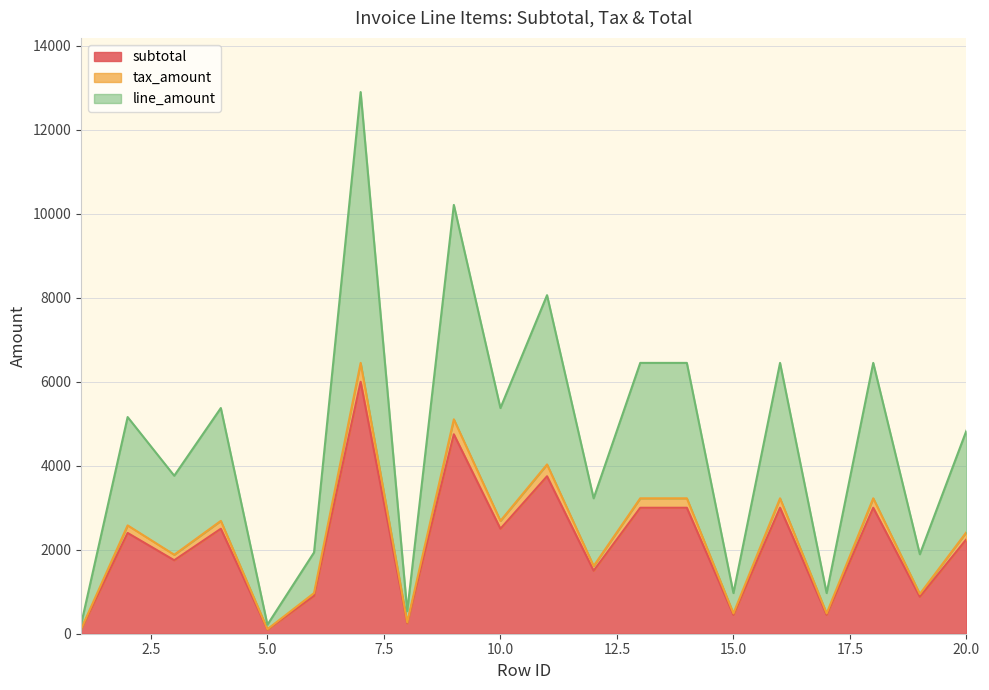

True or false: line_amount has more than 2 interior local peaks.

True